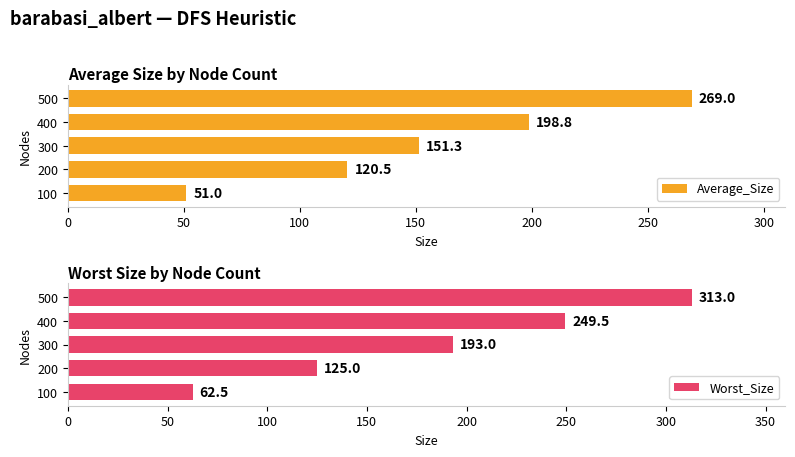

Reading left to right, what are all the values shown in this chart?

Average_Size: 0=51.0	50=120.5	100=151.3	150=198.8	200=269.0
Worst_Size: 0=62.5	50=125.0	100=193.0	150=249.5	200=313.0